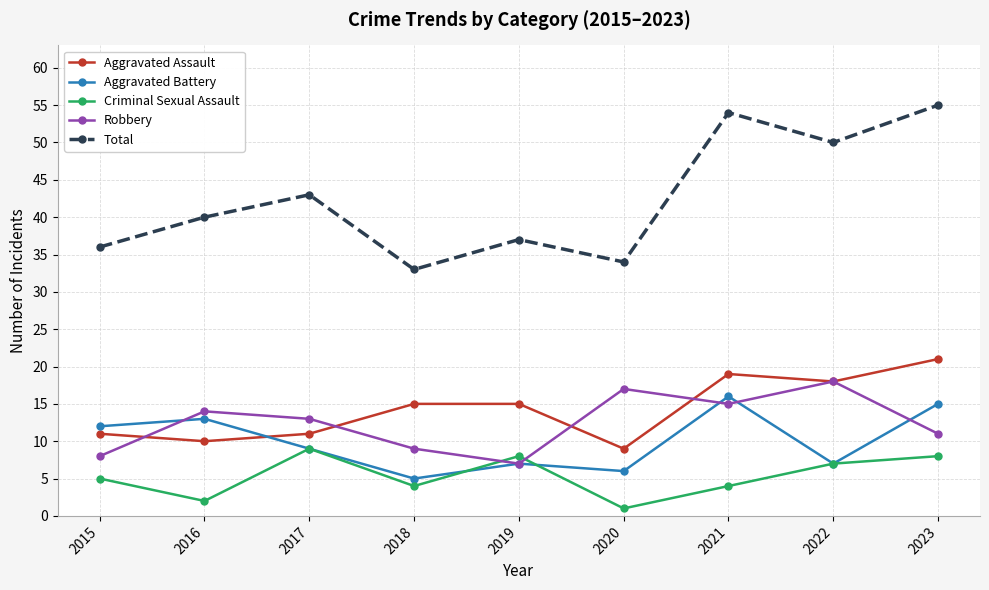

Where is the first local minimum for Aggravated Battery?

2018